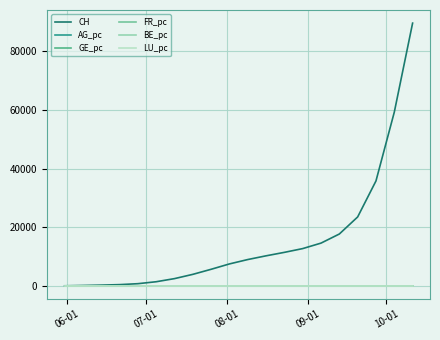

Which series has the largest range (max minus min)?

CH